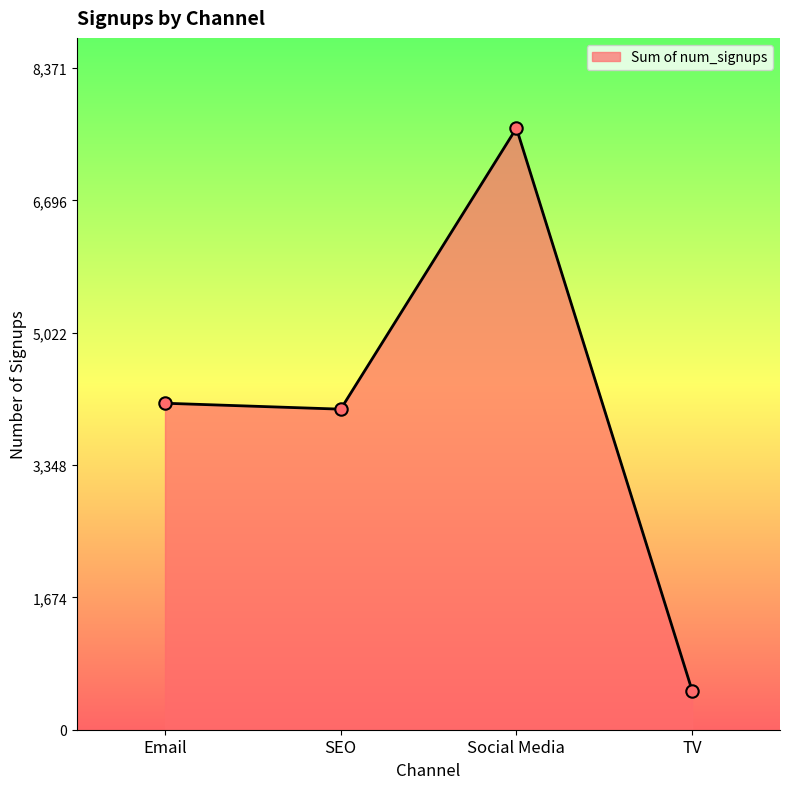

What is the change in value from Email to Social Media?

+3480